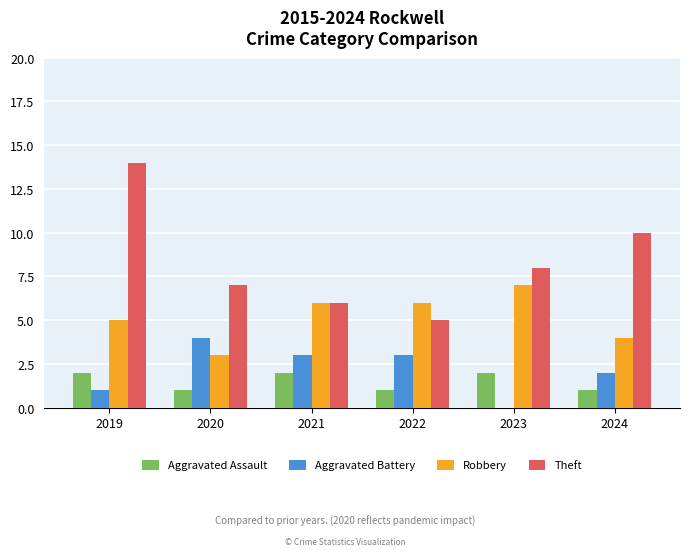

How many groups of bars are there?

6